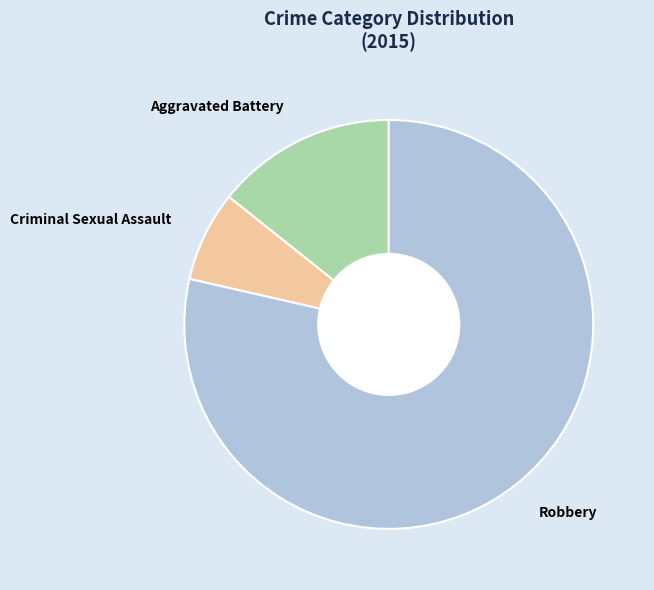

How many segments does this pie chart have?

3